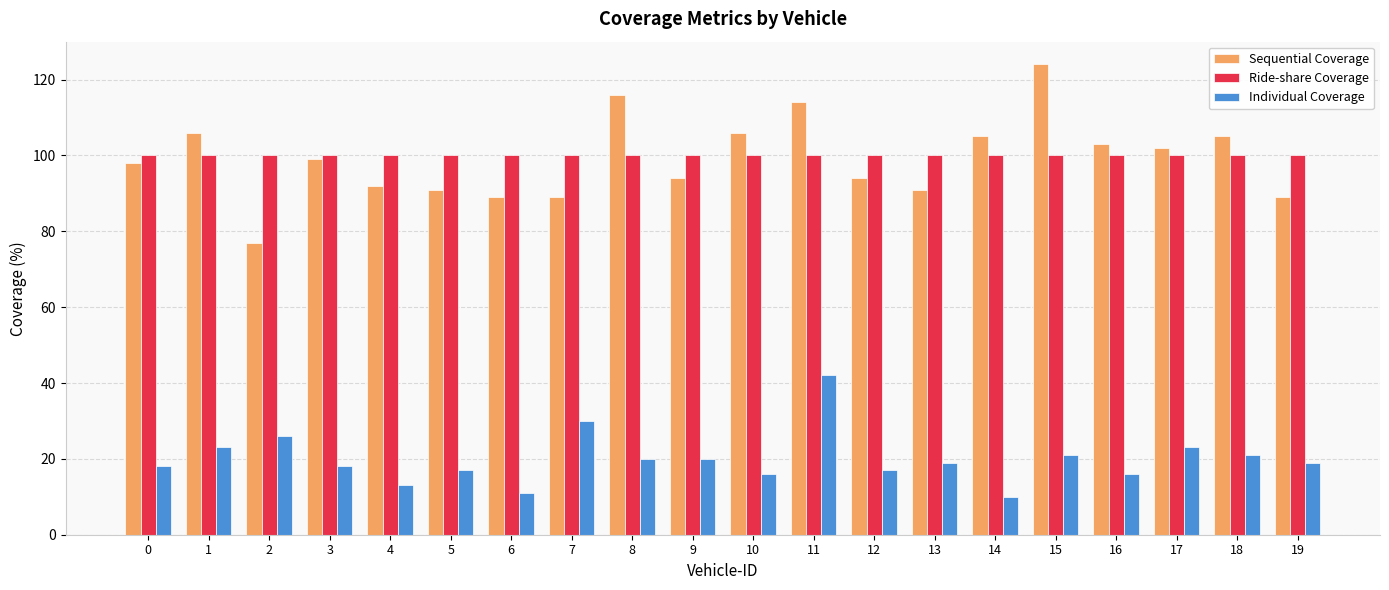

Is the value of Individual Coverage at 19 greater than the value of Ride-share Coverage at 2?

No